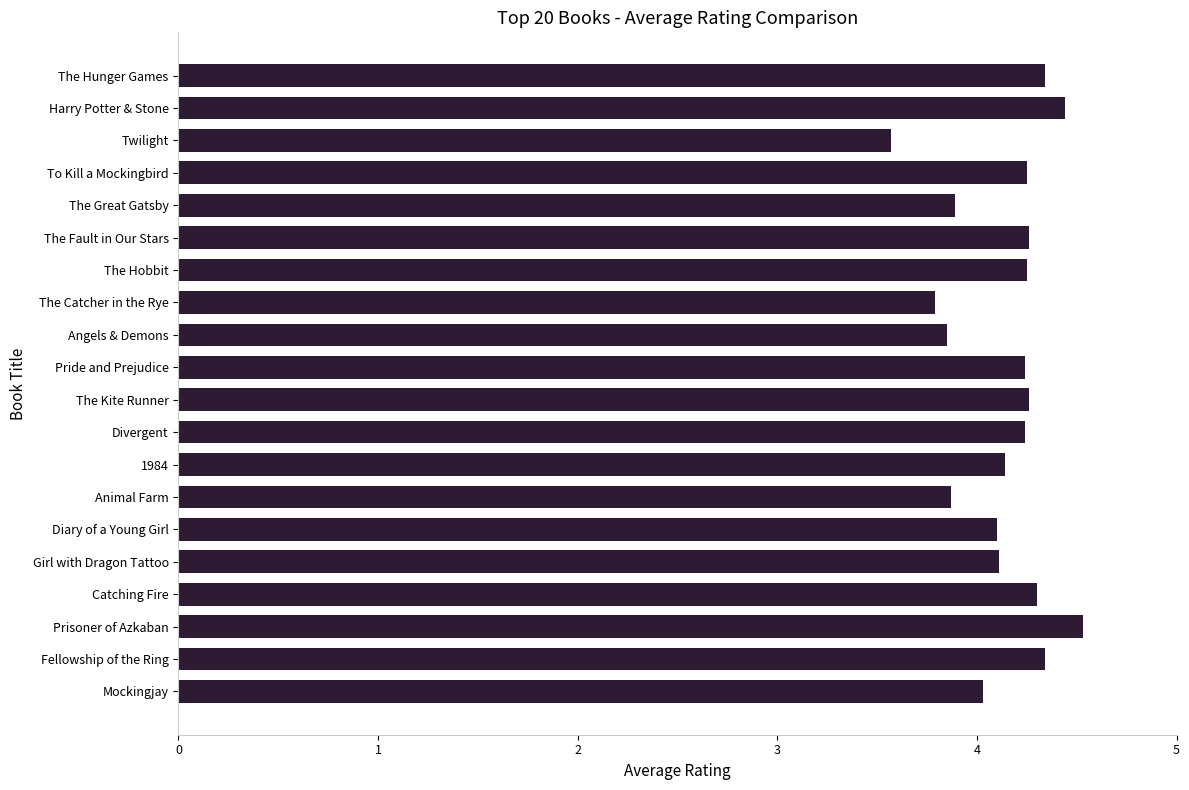

The value at Angels & Demons is 3.9. True or false?

True